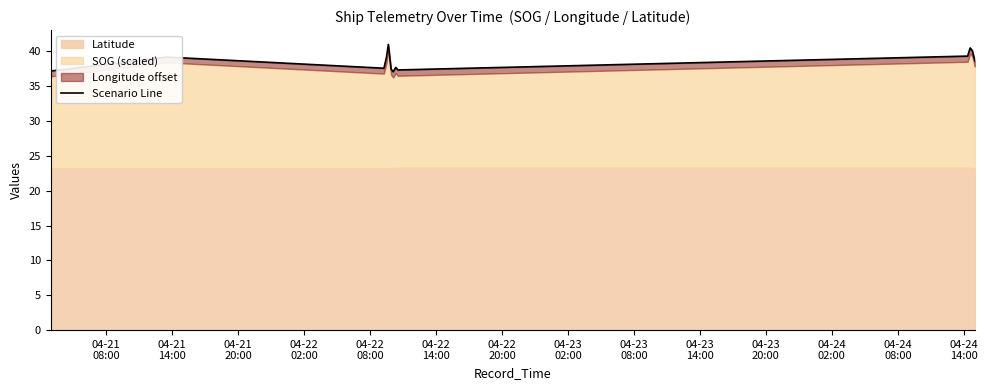

How many values are below 38?

6